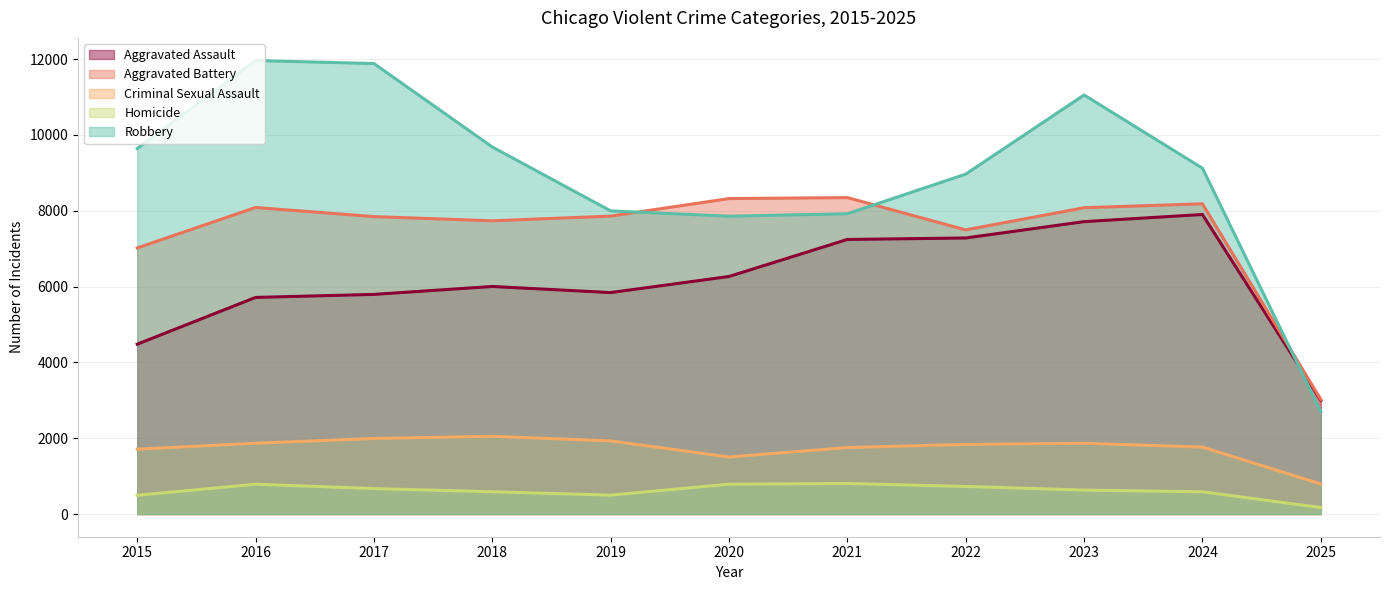

What is the average value of the Homicide series?

614